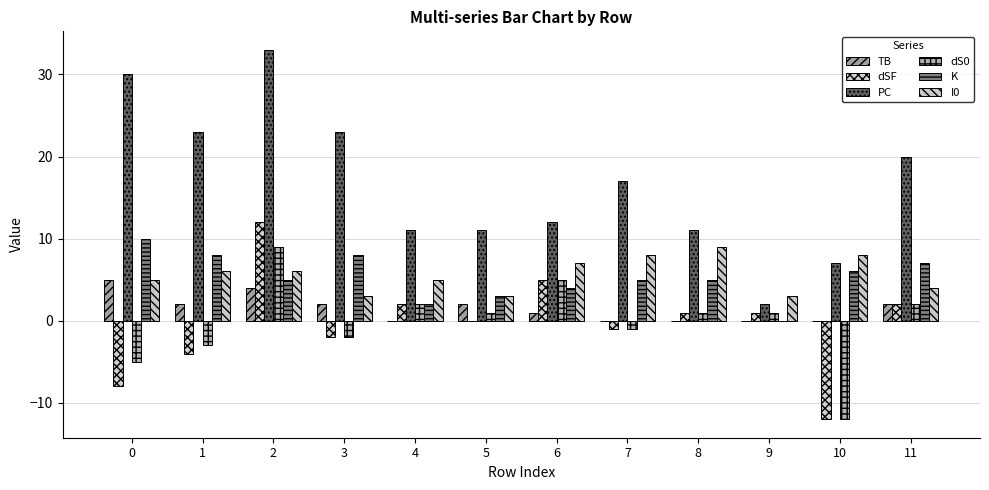

What is the difference between the second highest and second lowest values in the dS0 series?

10